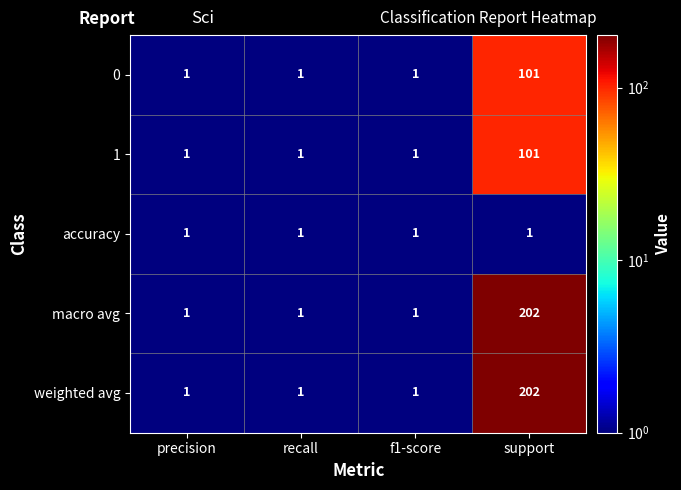

Which category has the highest value across all series?

support